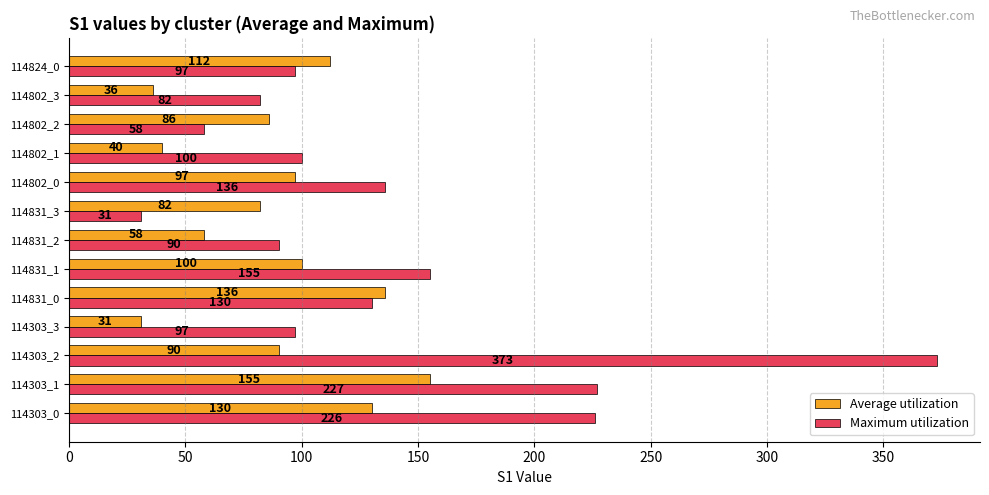

What is the sum of all Maximum utilization values?

1802